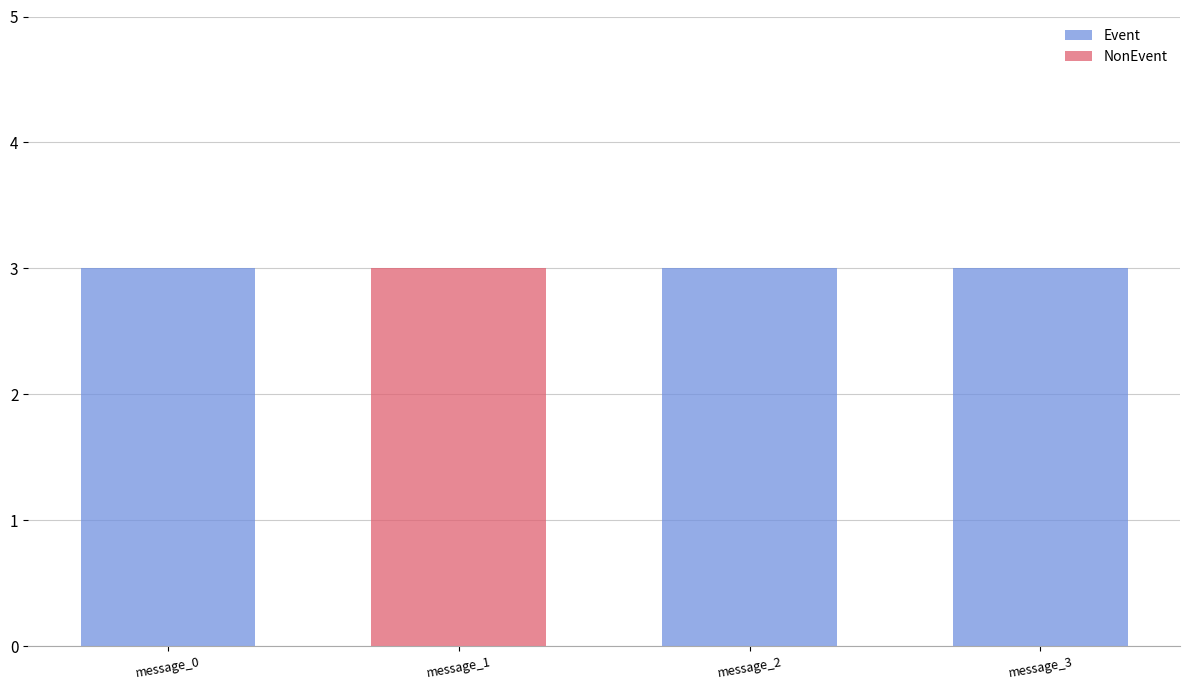

The Event series shows 1 at message_3. True or false?

False